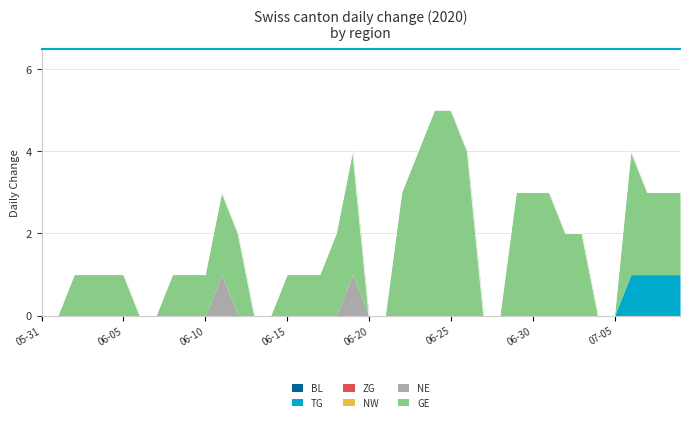

Which series has the largest range (max minus min)?

GE